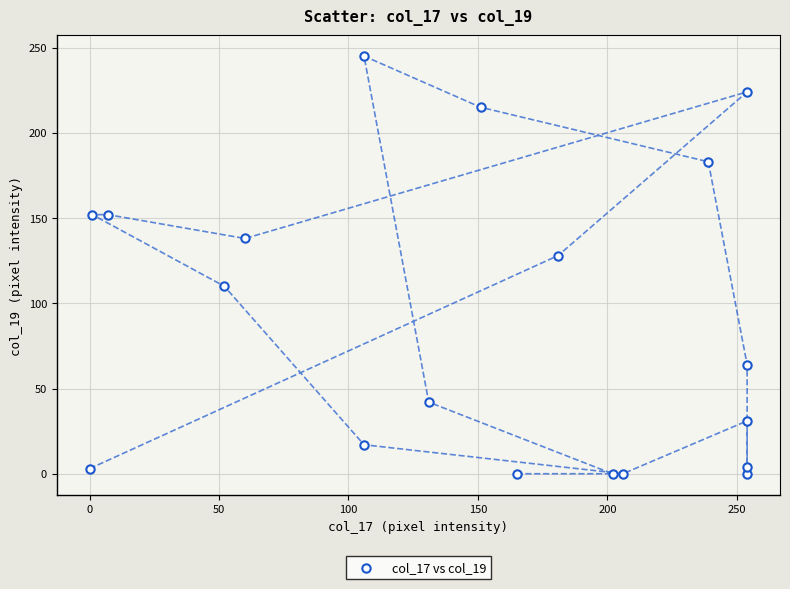

What is the range of X values (max minus min)?

254